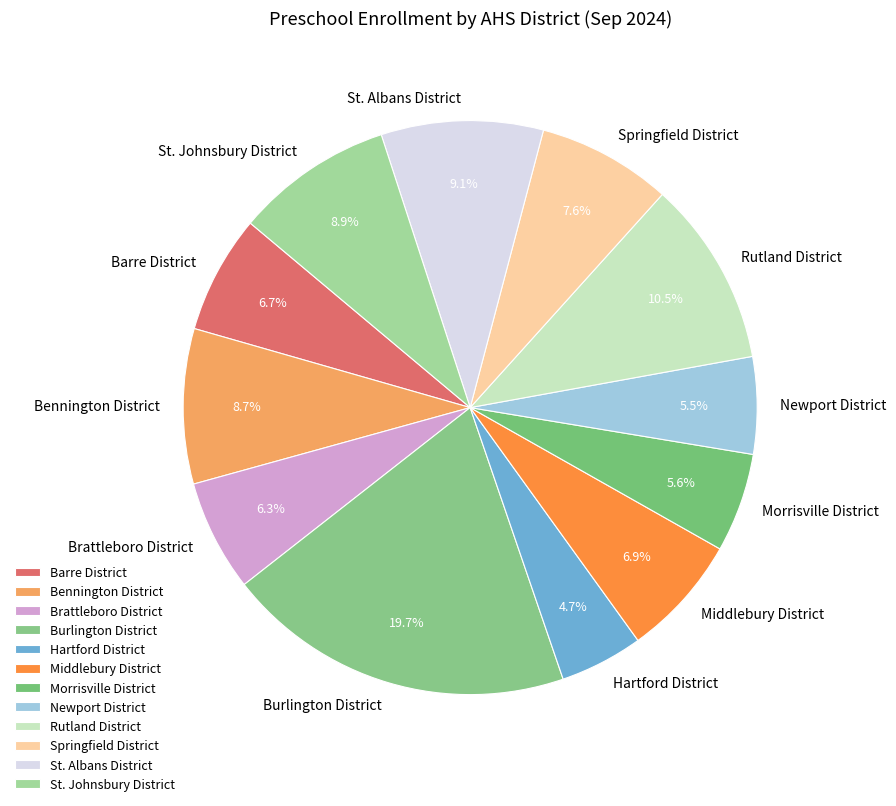

To the nearest percent, what portion does Burlington District represent?

20%